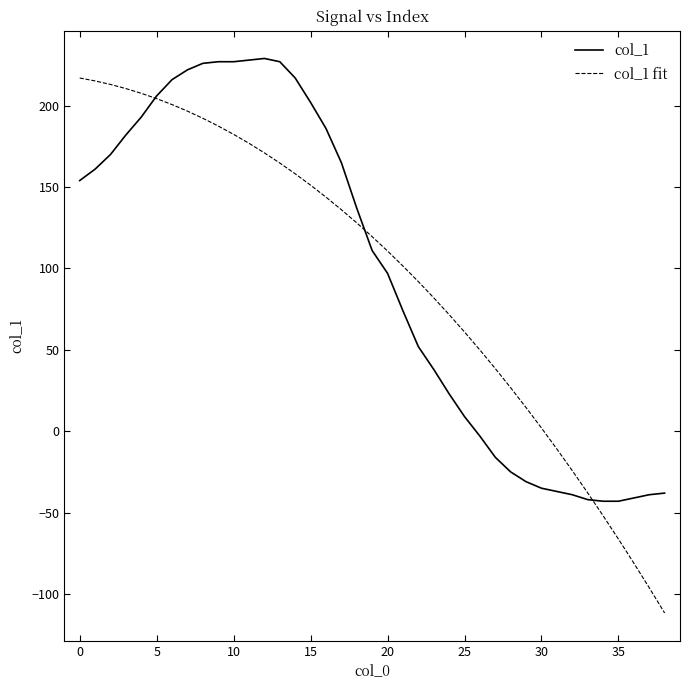

Which series has the largest range (max minus min)?

col_1 fit